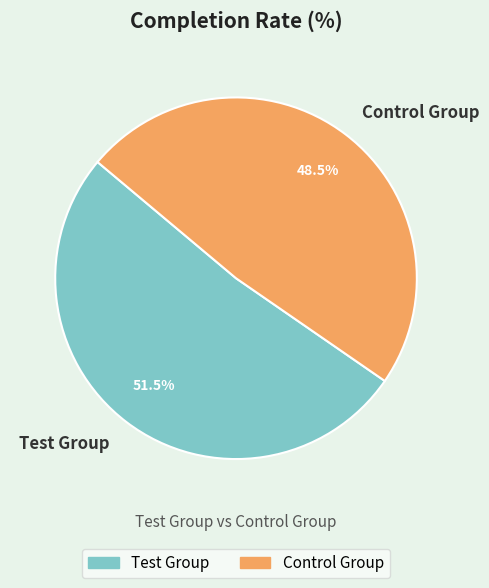

Which has a higher value, Control Group or Test Group?

Test Group